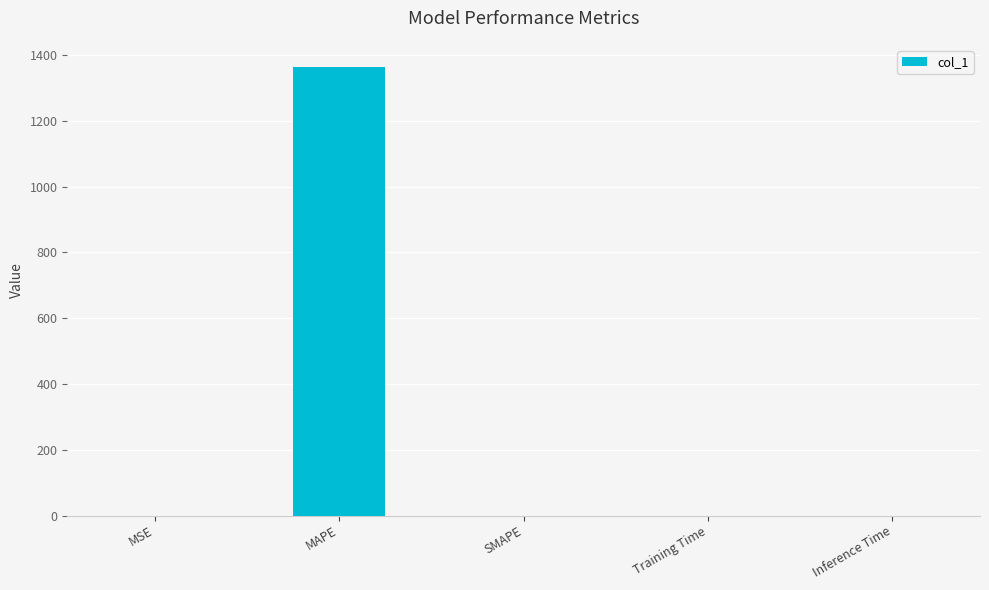

At which category does the chart reach its peak across all series?

MAPE